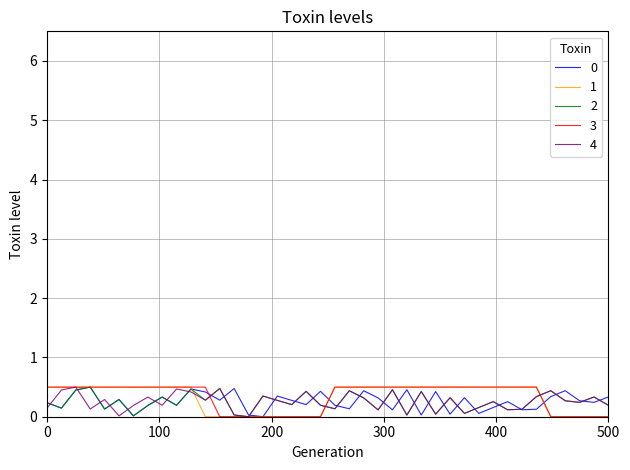

What is the maximum value for 2?

0.5